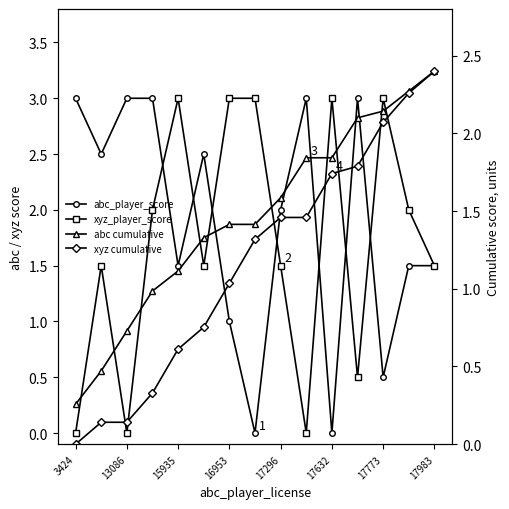

True or false: abc cumulative has more than 1 interior local peaks.

False